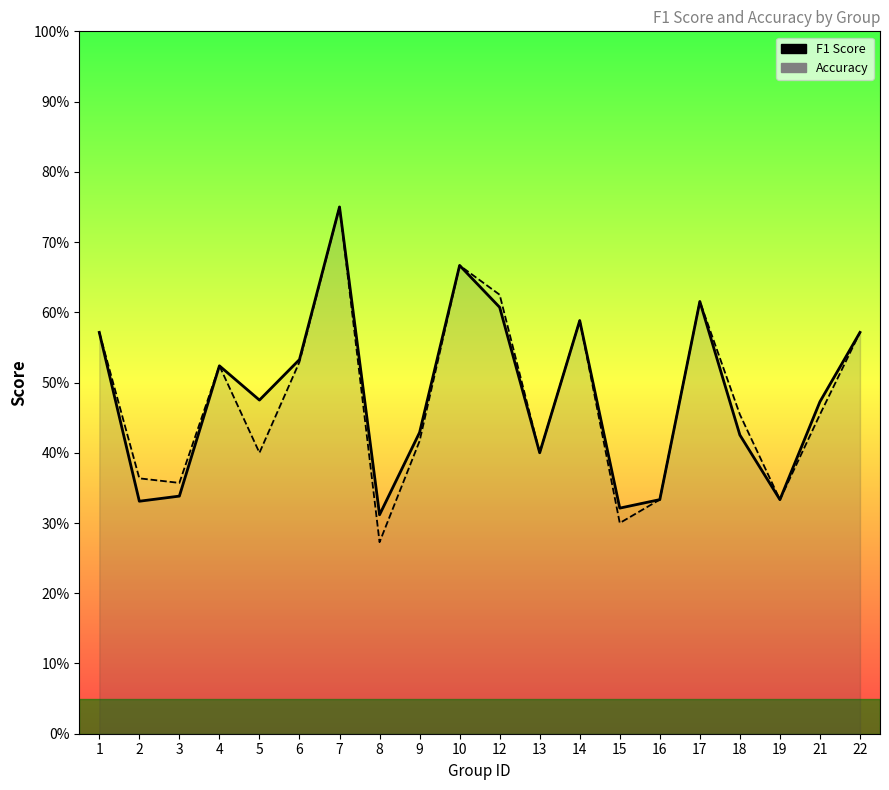

What is the lowest value of the accuracy series?

0.3